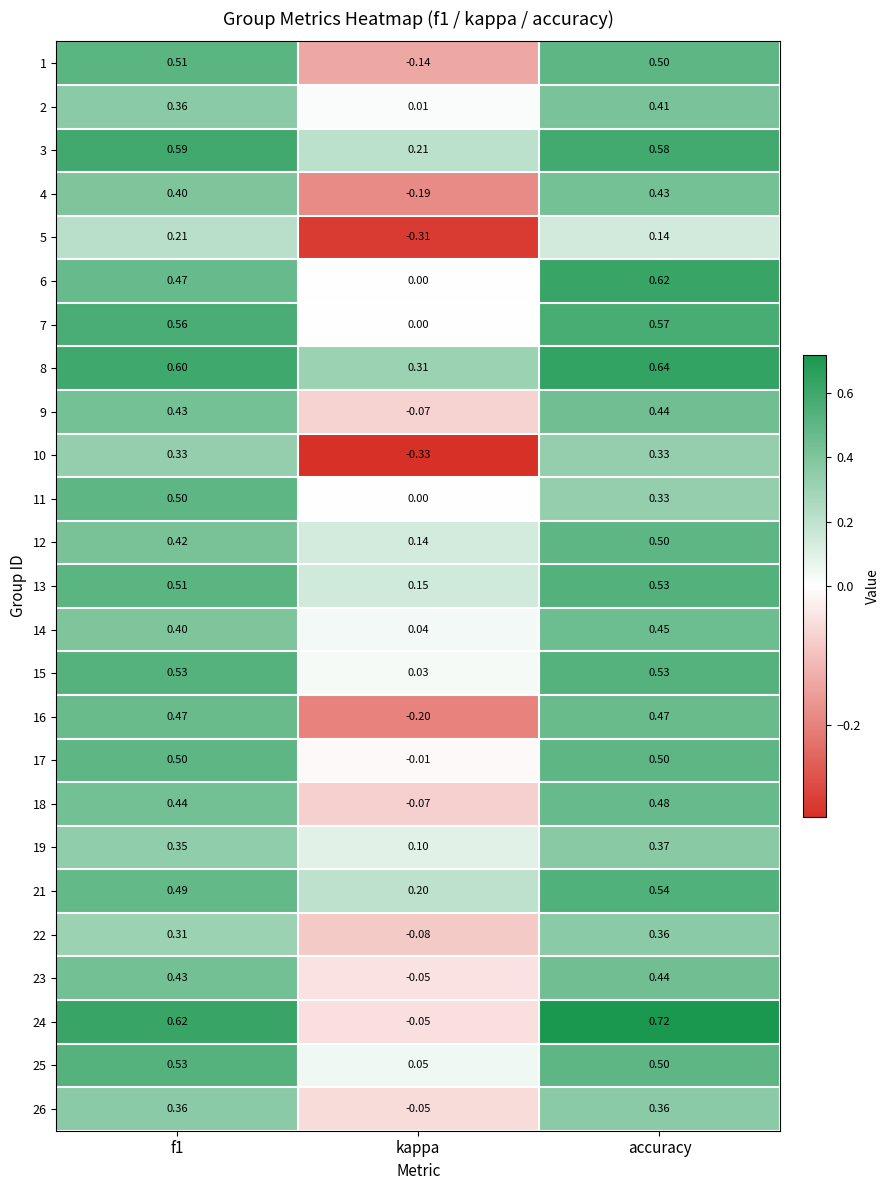

Which series has the largest total across all categories?

8